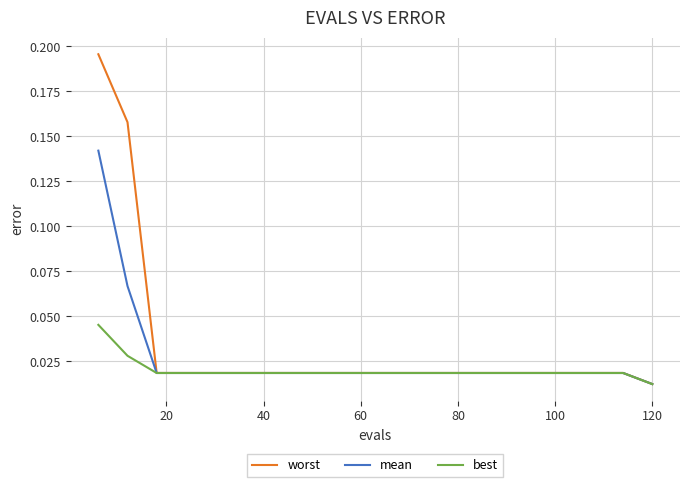

List the series in order of their peak value, highest first.

worst, mean, best